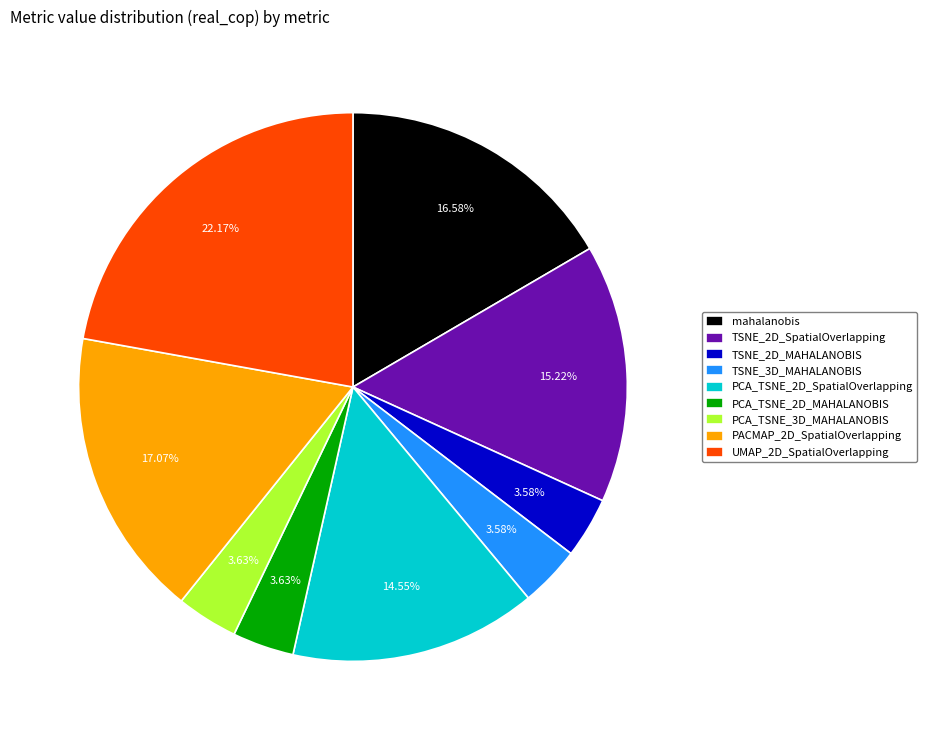

Do TSNE_2D_MAHALANOBIS and PCA_TSNE_3D_MAHALANOBIS together represent more than half of the pie?

No